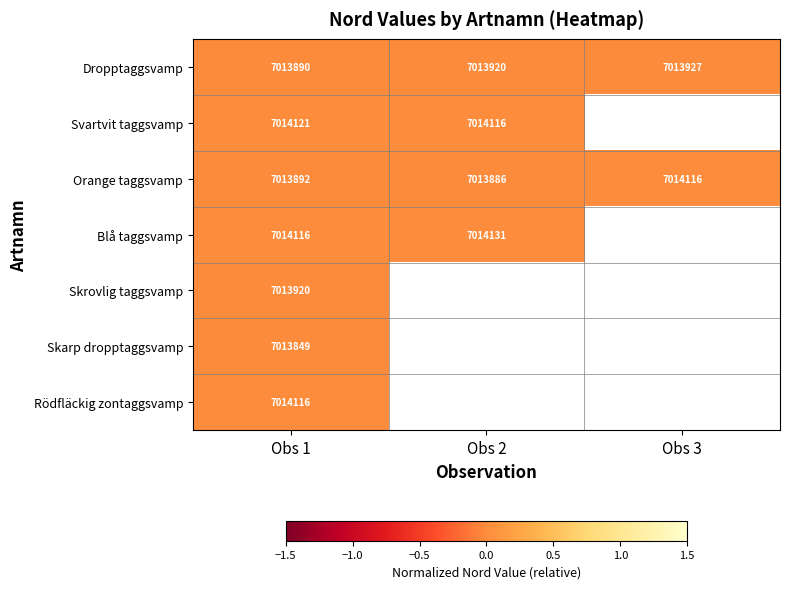

How many values in the Orange taggsvamp series are below 7013892?

1